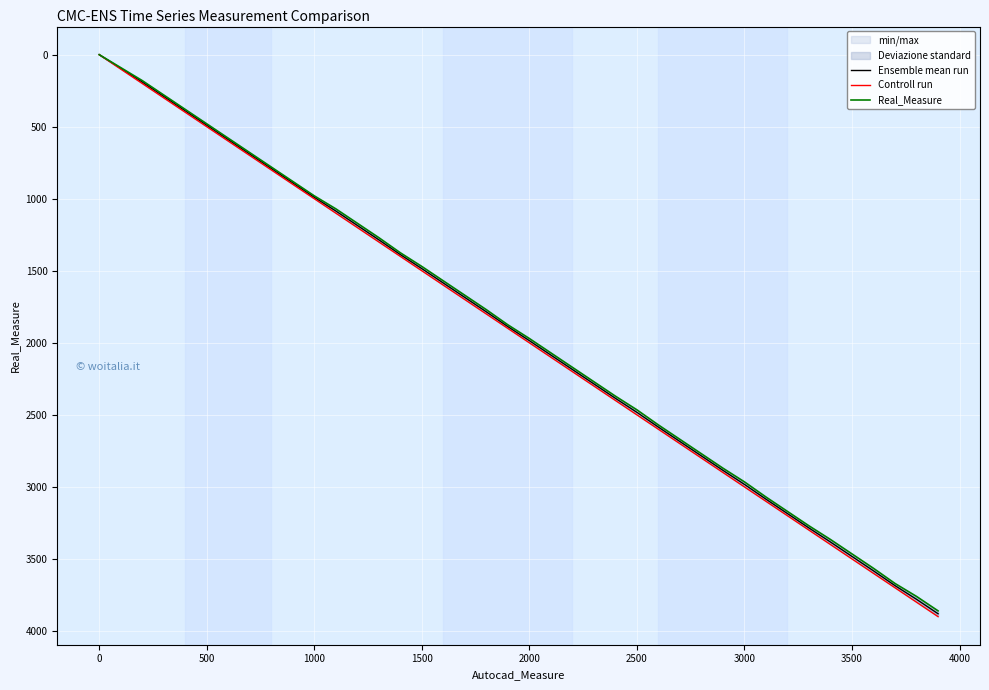

True or false: Real_Measure and Controll run cross at least once.

False